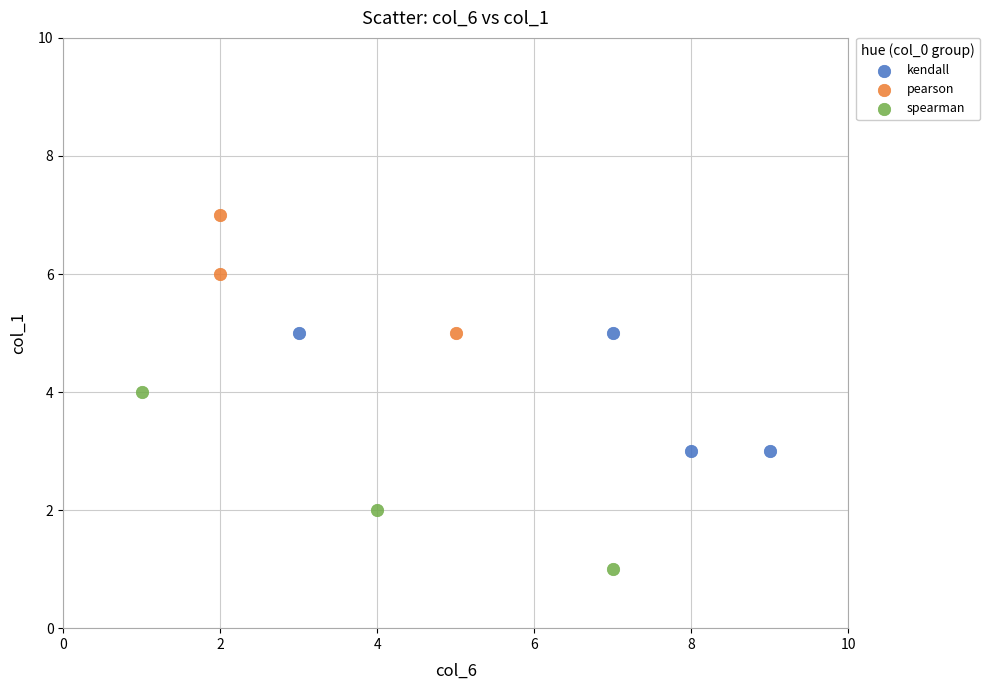

Which series contains the highest Y value?

pearson